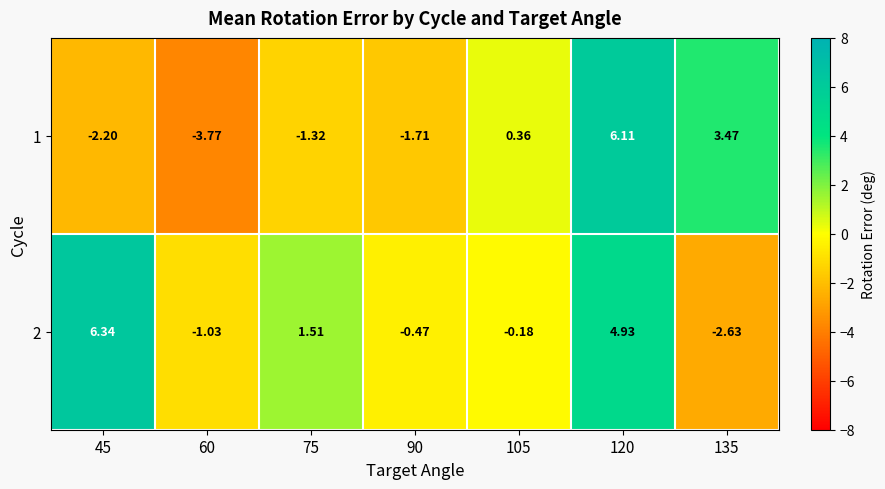

Is the value of 1 at 135 greater than the value of 2 at 90?

Yes